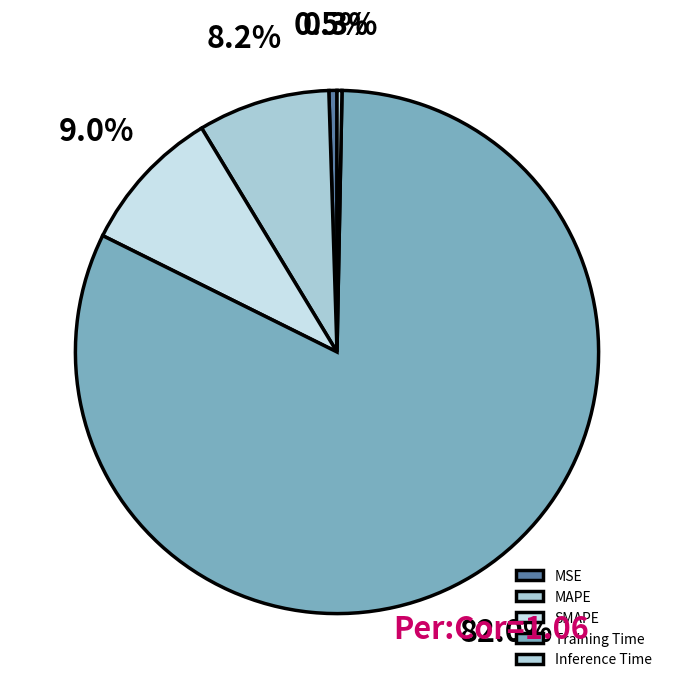

To the nearest percent, what is the difference between the Training Time and Inference Time slice percentages?

82%